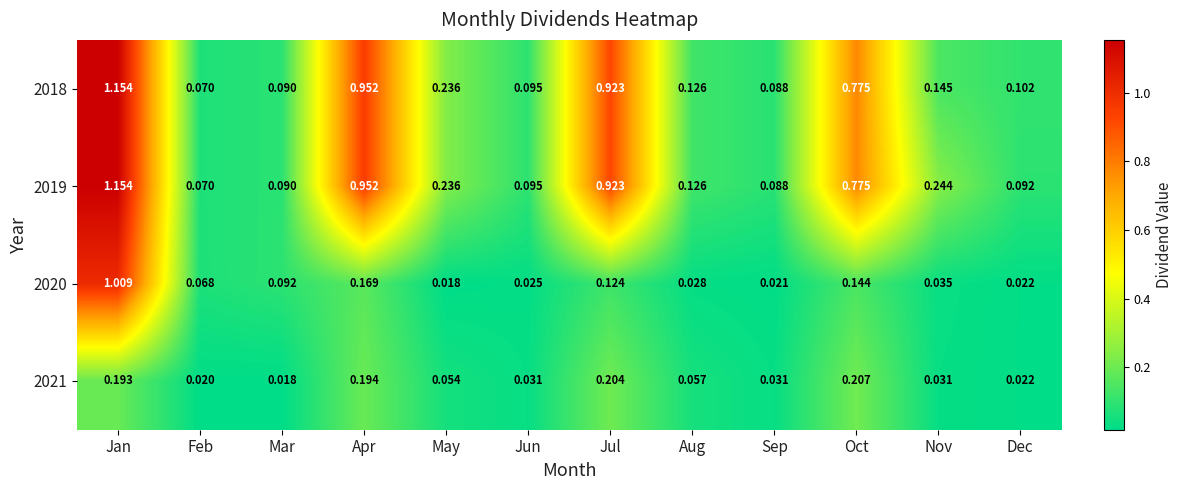

Where is 2018 nearest to the value 0?

Feb